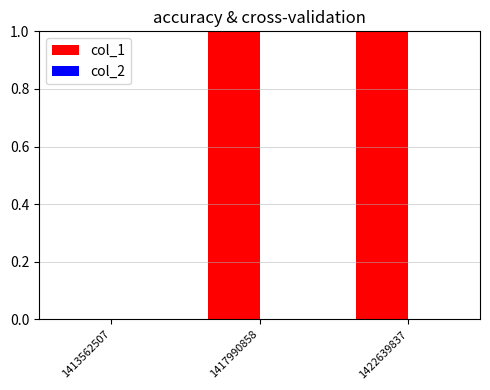

Between 1417990858 and 1413562507, which is larger?

1417990858